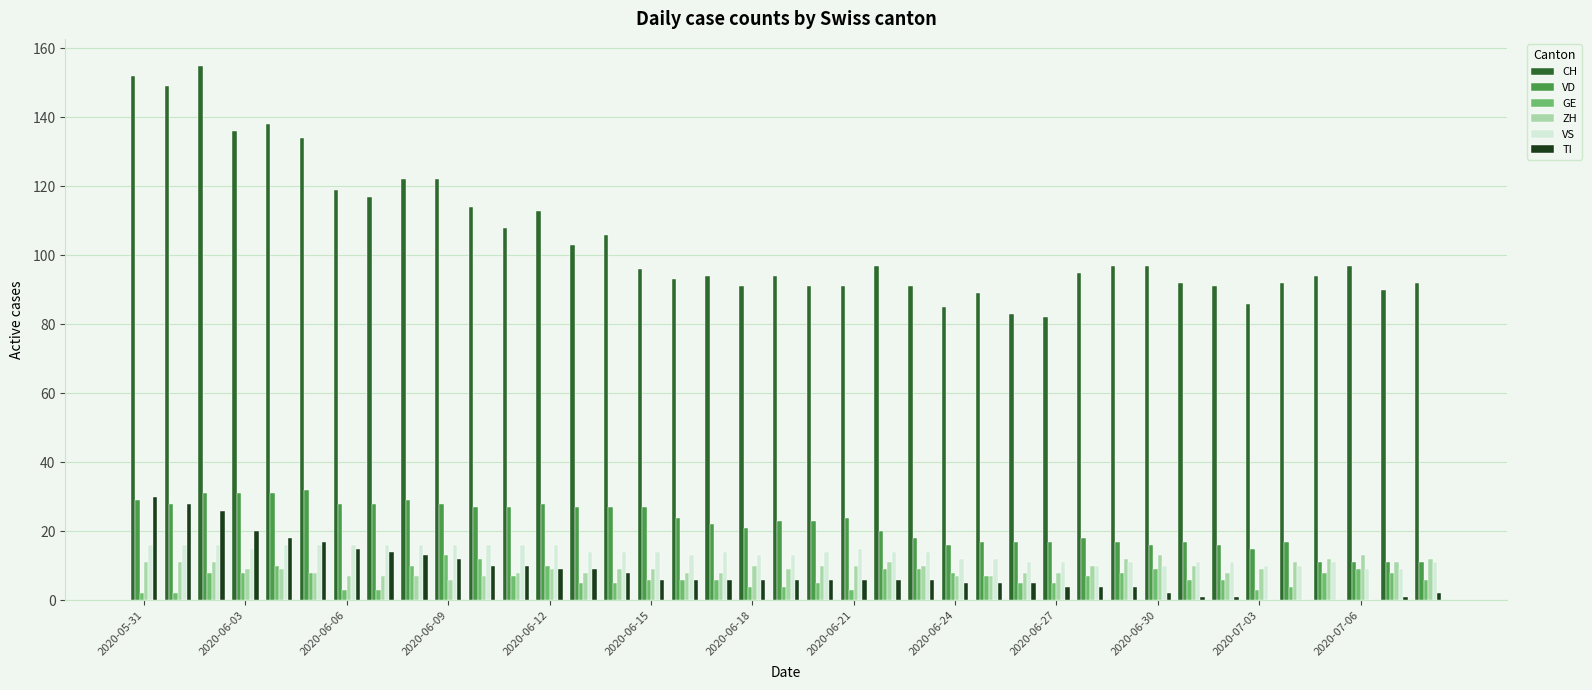

Which series has the largest total across all categories?

CH